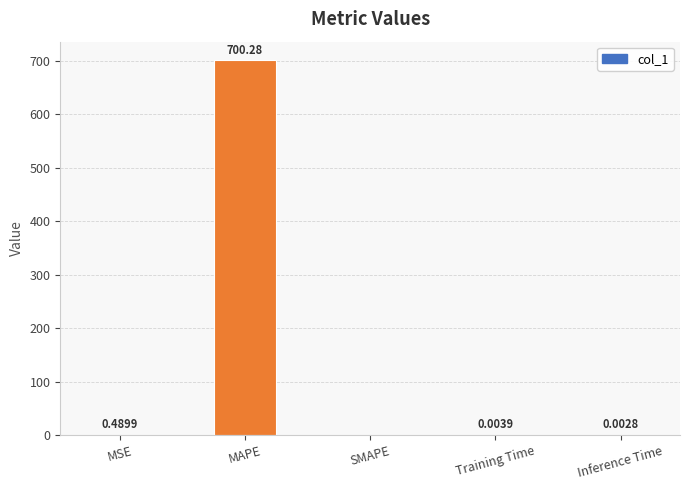

Which label corresponds to the largest value in the chart?

MAPE